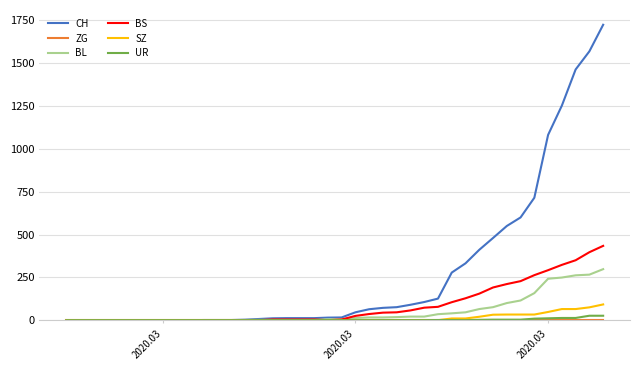

Which series has the widest spread of values?

CH